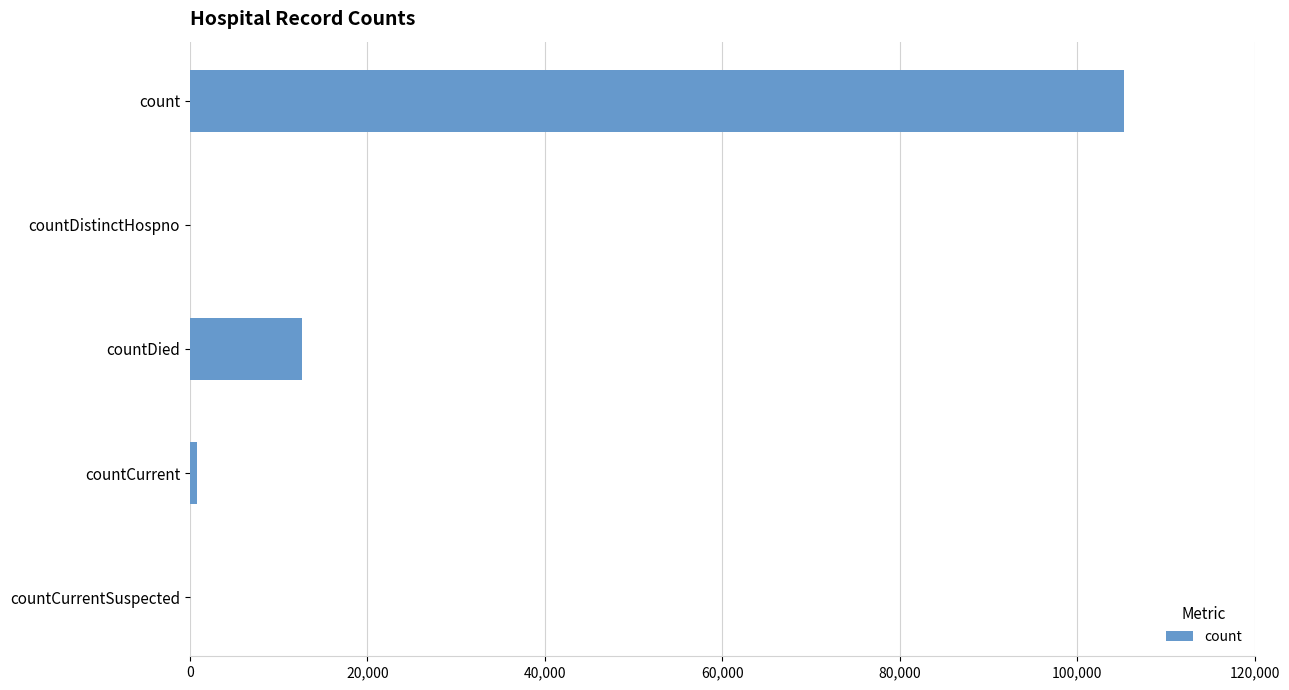

What is the sum of all values?

118717